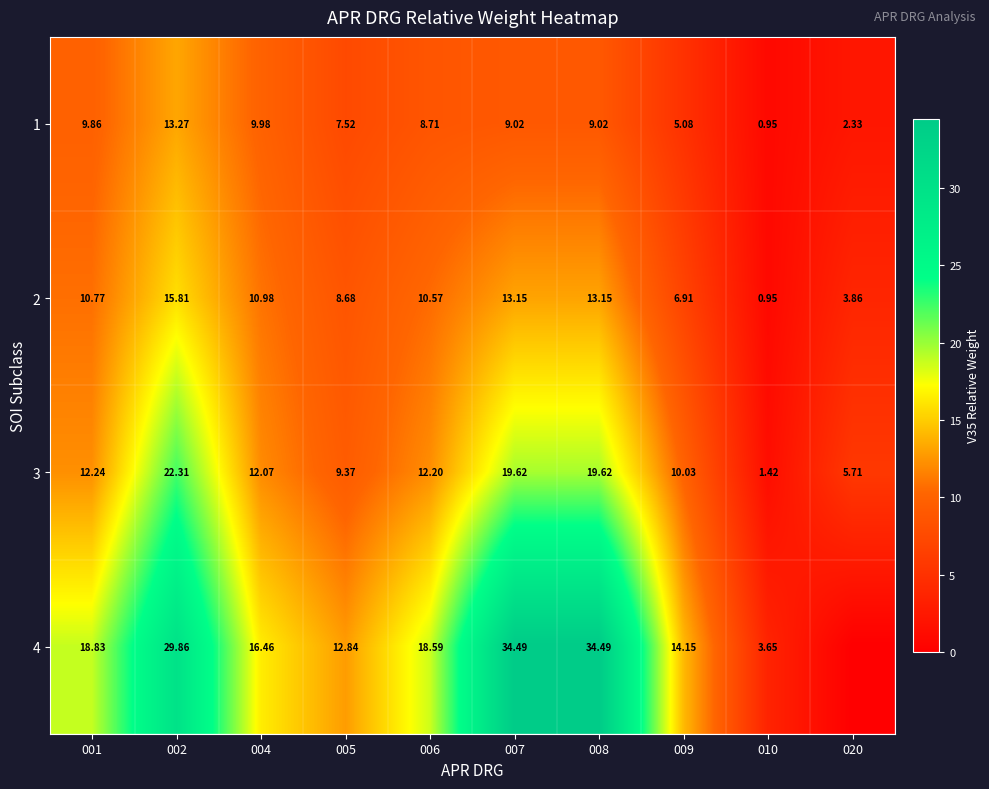

Is the value of 2 at 010 greater than the value of 1 at 007?

No